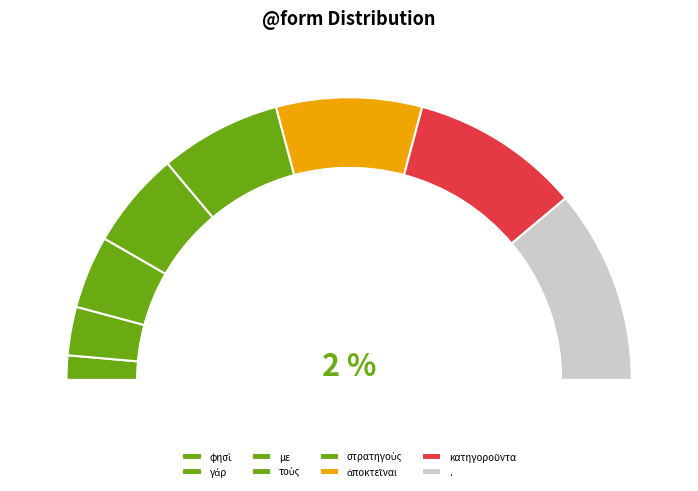

How many slices are in this pie chart?

8